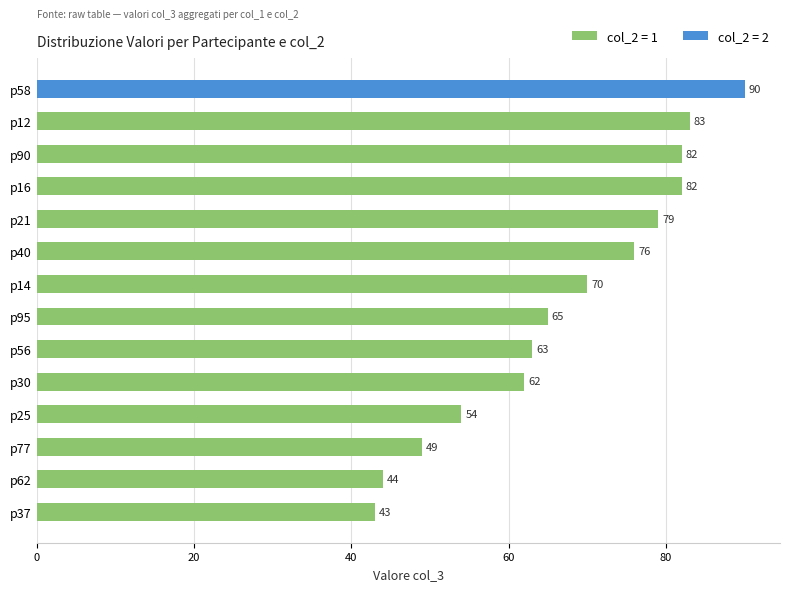

How many series are shown in this chart?

2